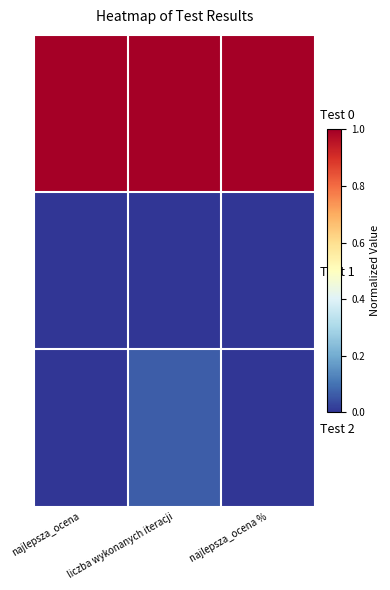

Reading left to right, transcribe all the data shown in this chart.

Test 0: najlepsza_ocena=1.0	liczba wykonanych iteracji=1.0	najlepsza_ocena %=1.0
Test 1: najlepsza_ocena=0.0	liczba wykonanych iteracji=0.0	najlepsza_ocena %=0.0
Test 2: najlepsza_ocena=0.0	liczba wykonanych iteracji=0.1	najlepsza_ocena %=0.0